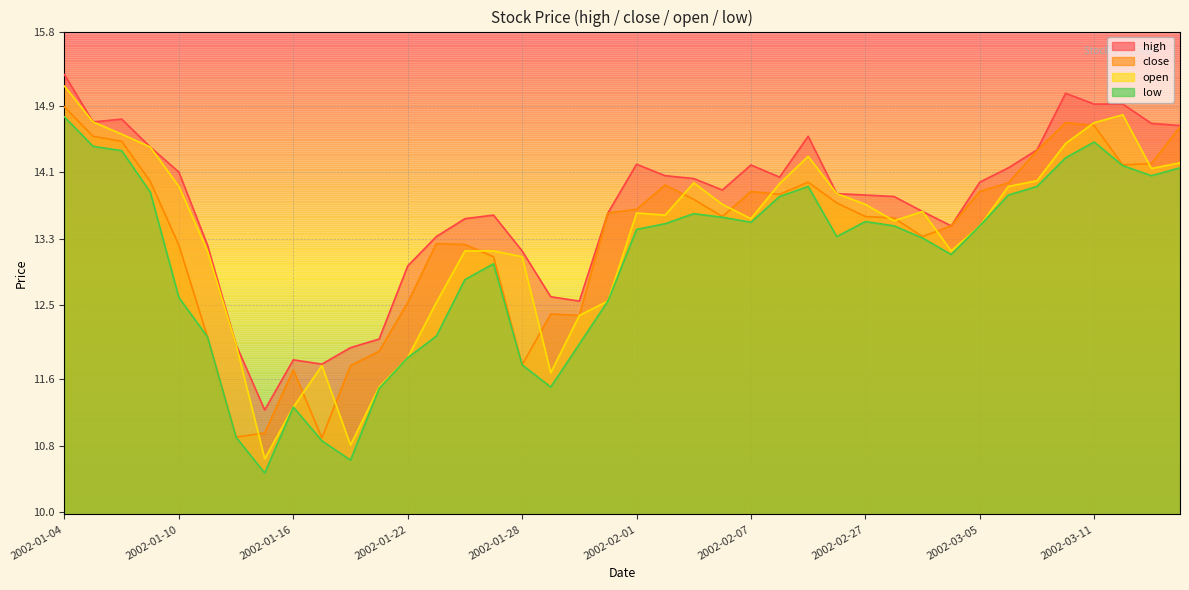

True or false: close and low intersect in this chart.

False